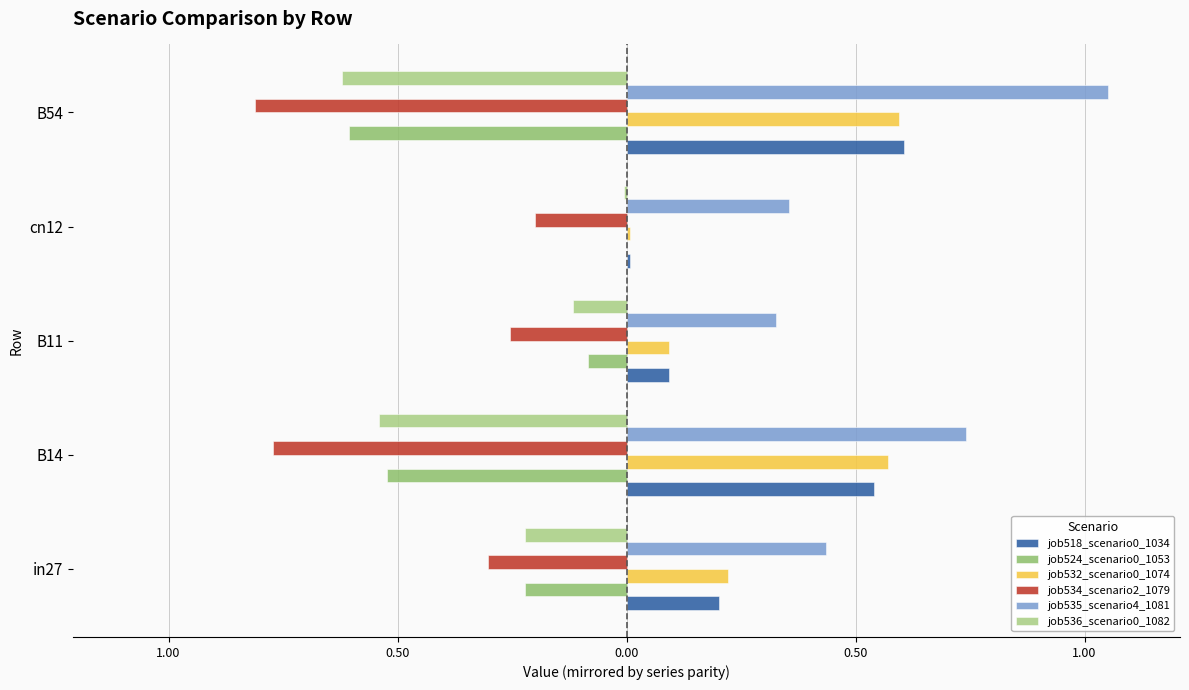

What is the value of the job524_scenario0_1053 bar at the 3rd from the left?

-0.1